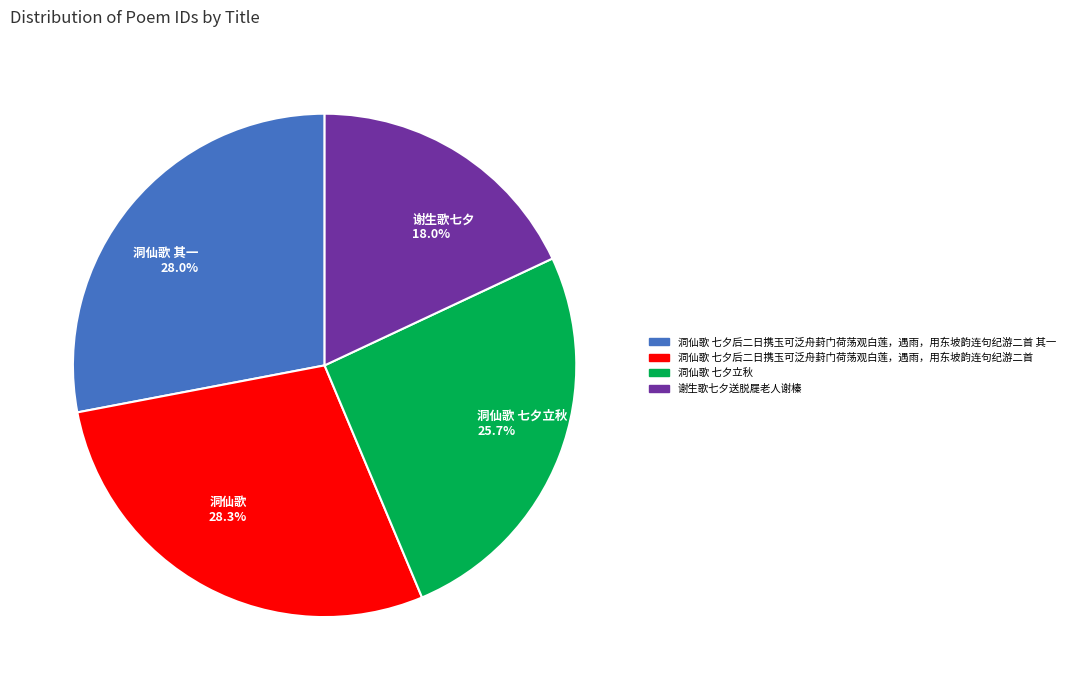

Is the sum of 洞仙歌 28.3% and 谢生歌七夕 18.0% greater than half?

No